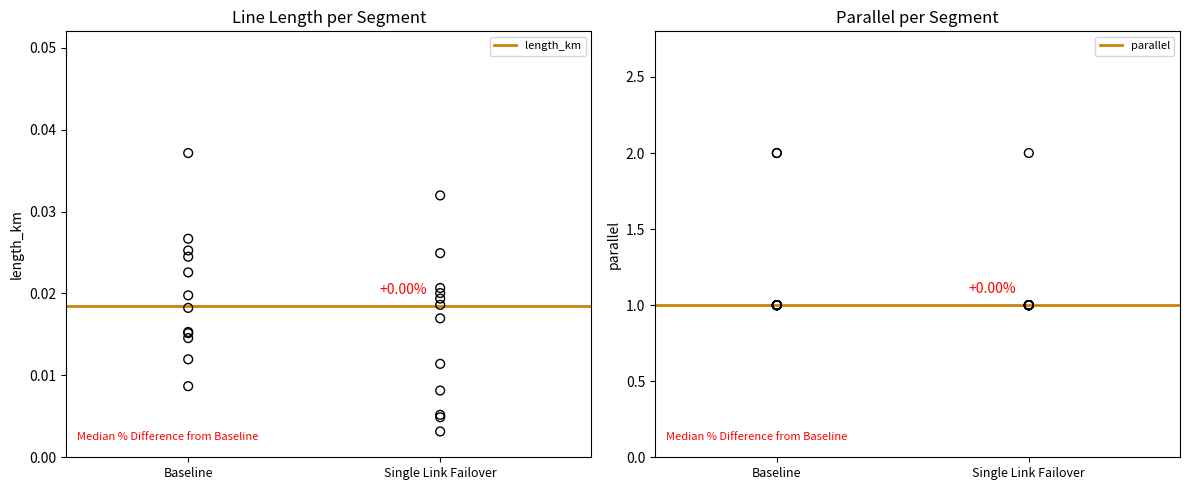

Which series has the largest total across all categories?

parallel